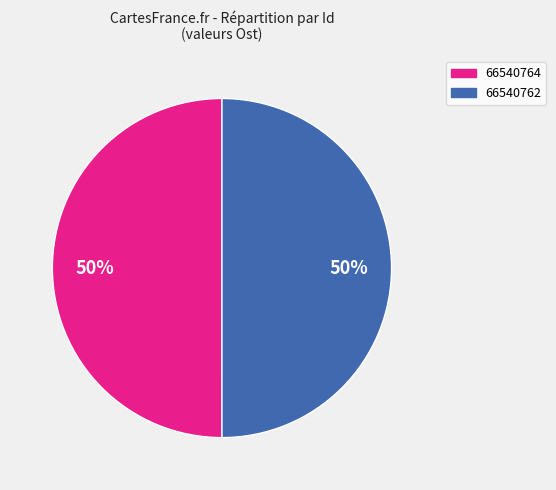

The 66540762 slice represents 50% of the pie. True or false?

True